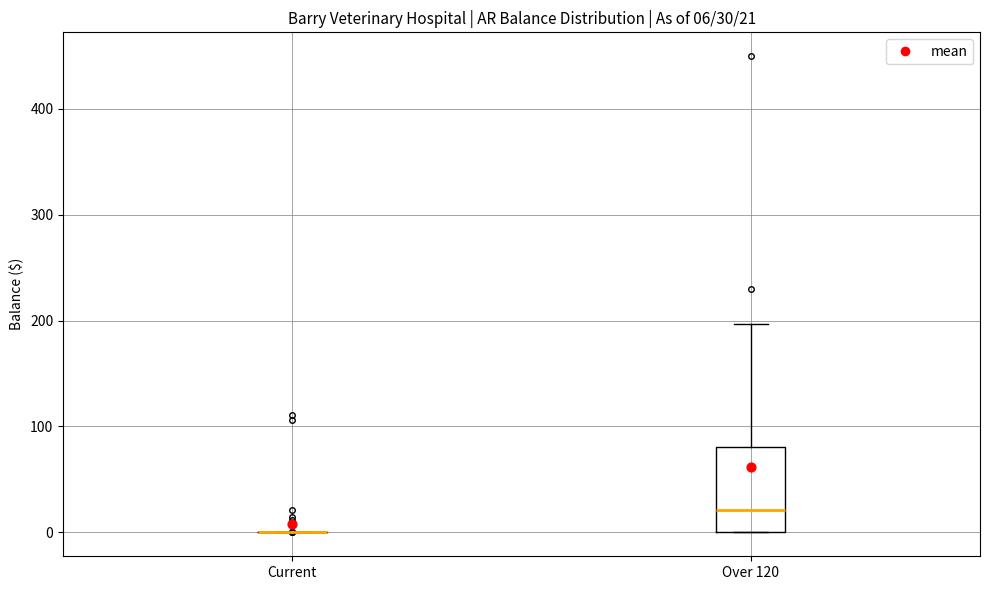

Comparing the boxes themselves (not the whiskers), which one is the tallest?

Over 120